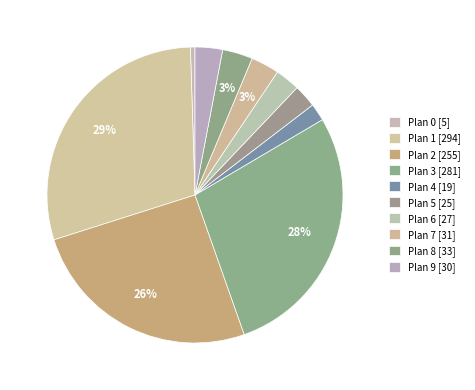

Between Plan 2 and Plan 1, which is larger?

Plan 1